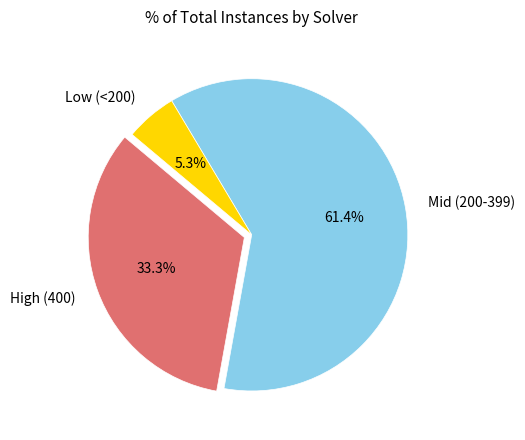

Rank the categories by value from highest to lowest.

Mid (200-399), High (400), Low (<200)